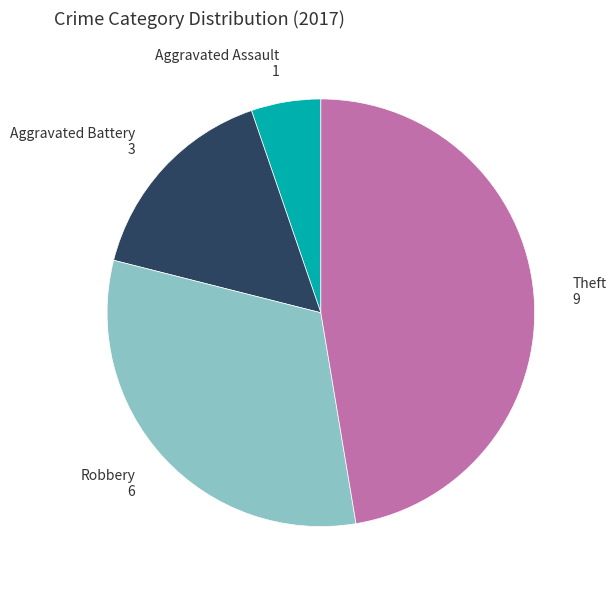

How many segments does this pie chart have?

4